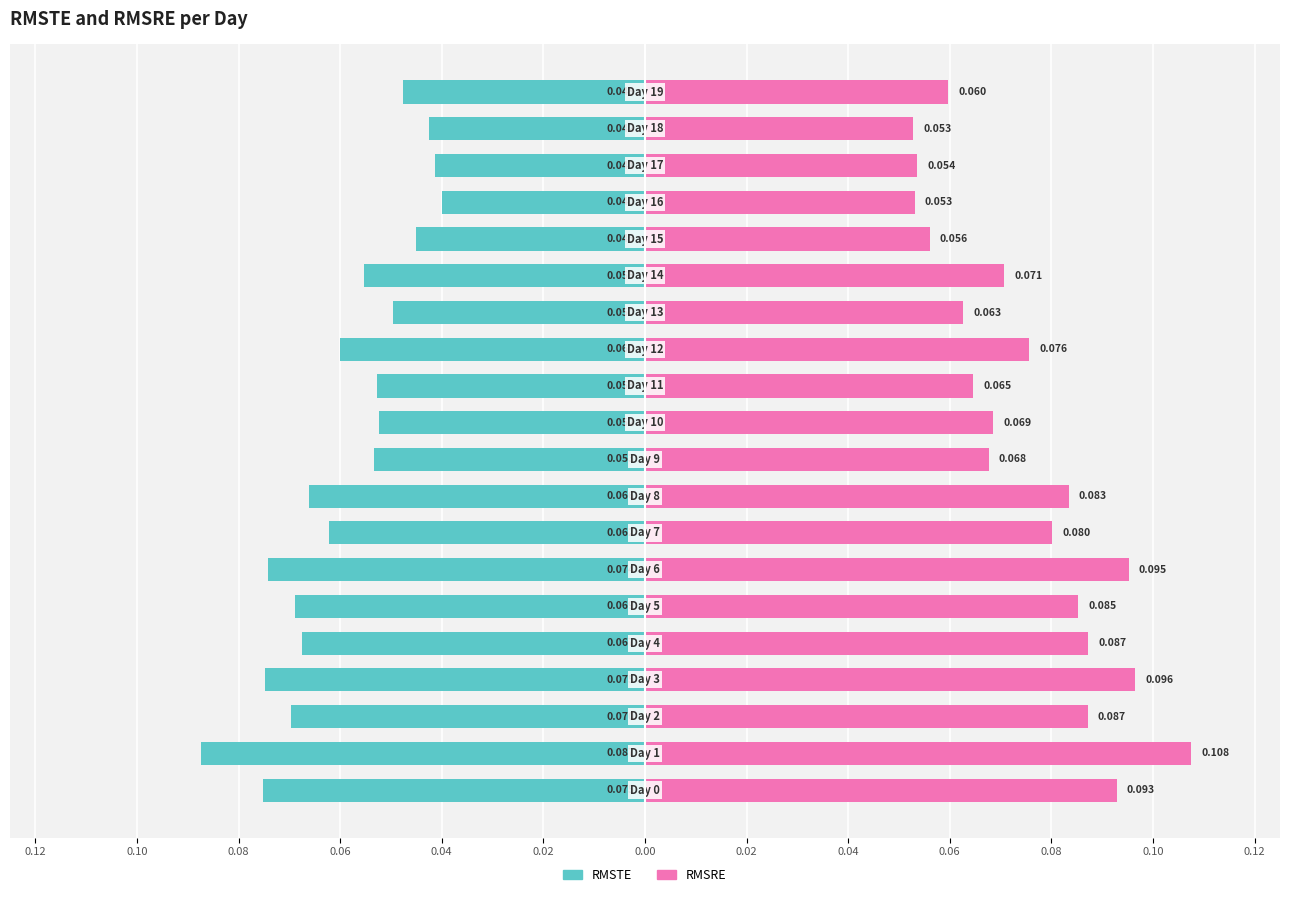

What is the sum of the RMSRE values at 0.06 and 0.02?

0.2